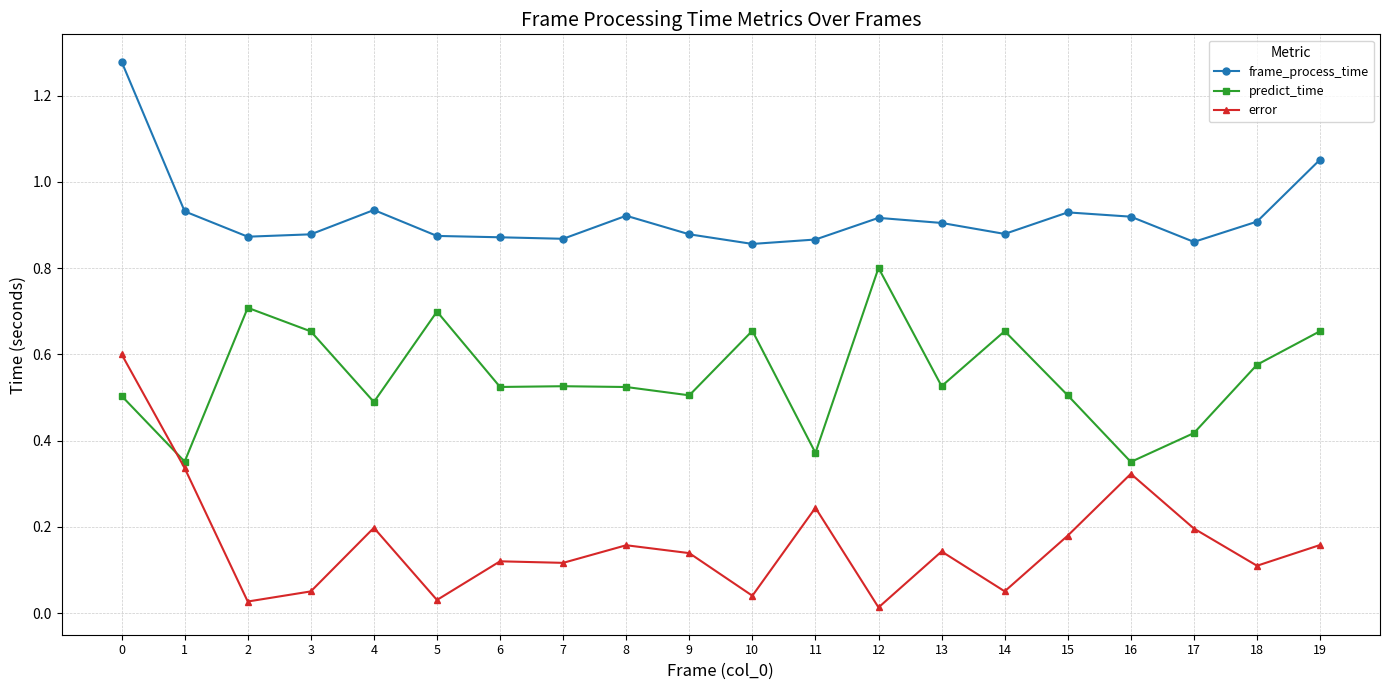

At 5, list the series in order from largest to smallest.

frame_process_time, predict_time, error